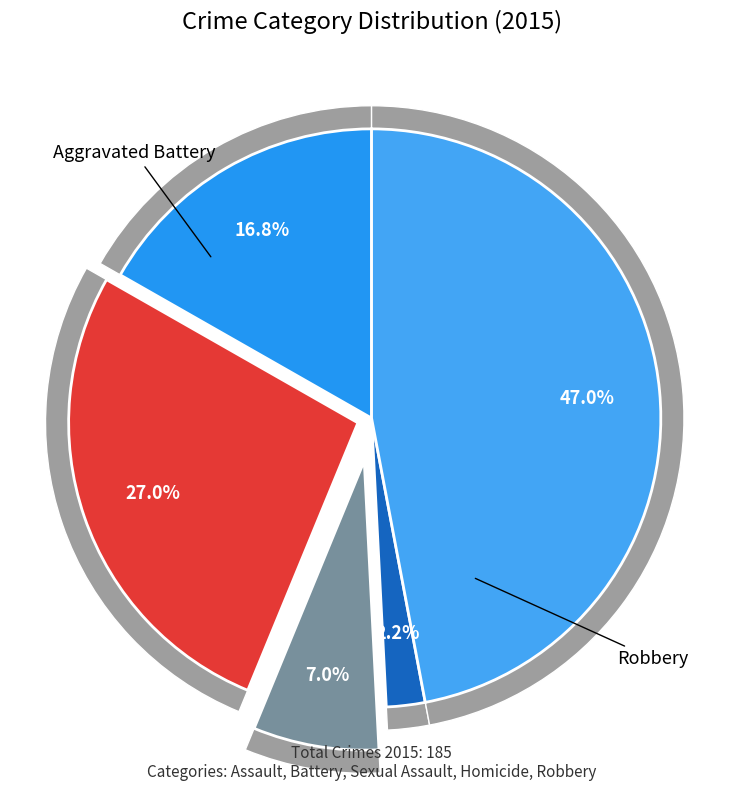

What percentage is NOT represented by Aggravated Assault?

83.2%